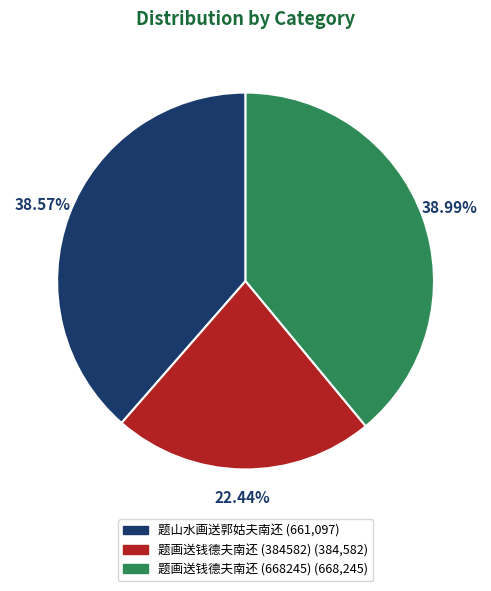

What is the ratio of the value at 题山水画送郭姑夫南还 to the value at 题画送钱德夫南还 (668245)?

1.0